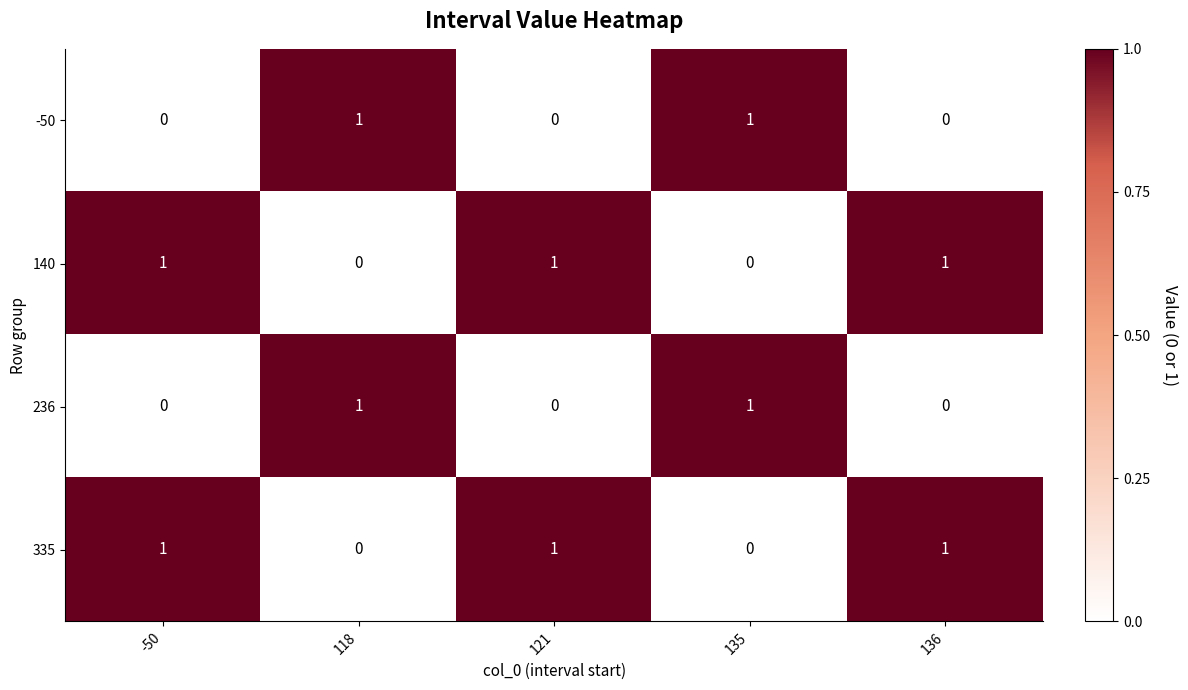

What is the difference between the highest and lowest values at 121?

1